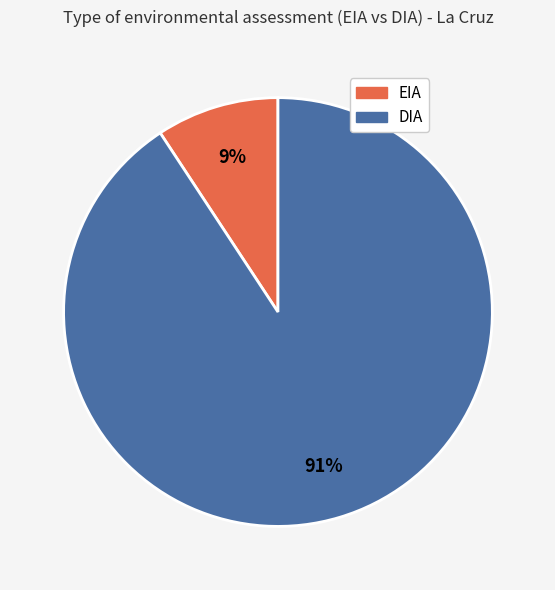

Does DIA represent more than half of the total?

Yes